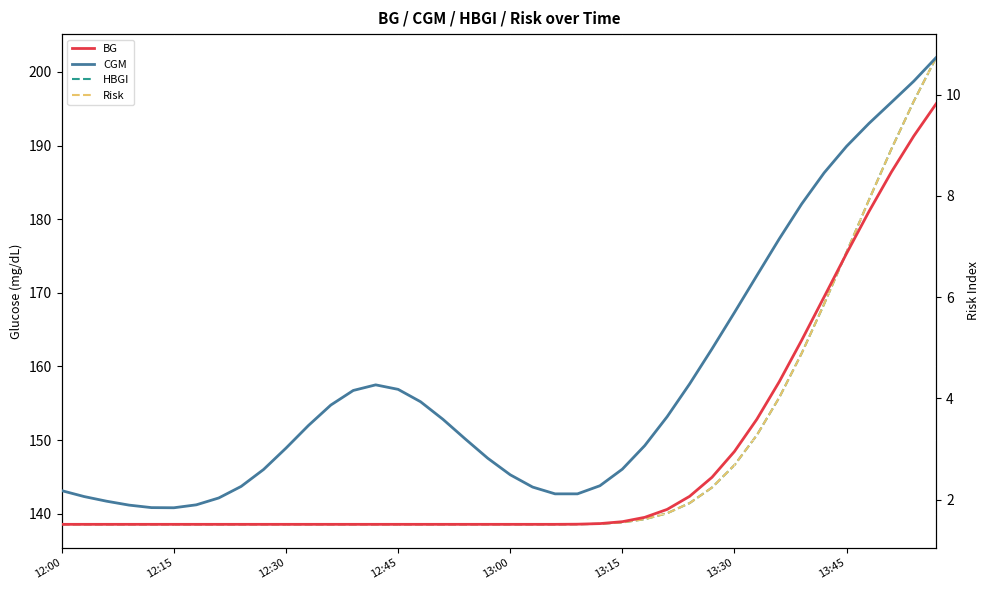

Rank the series by their maximum value, from lowest to highest.

HBGI, Risk, BG, CGM